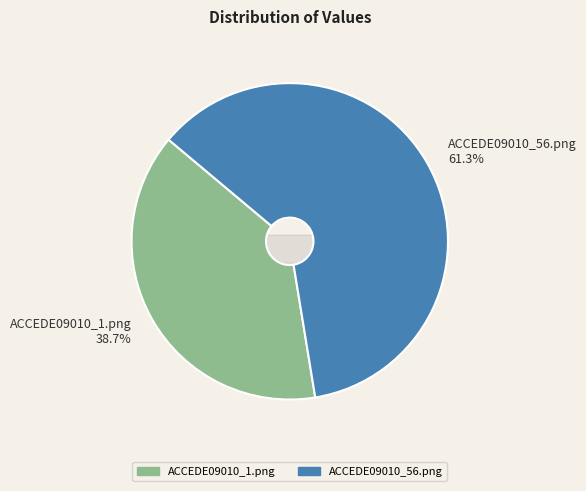

How many segments does this pie chart have?

2